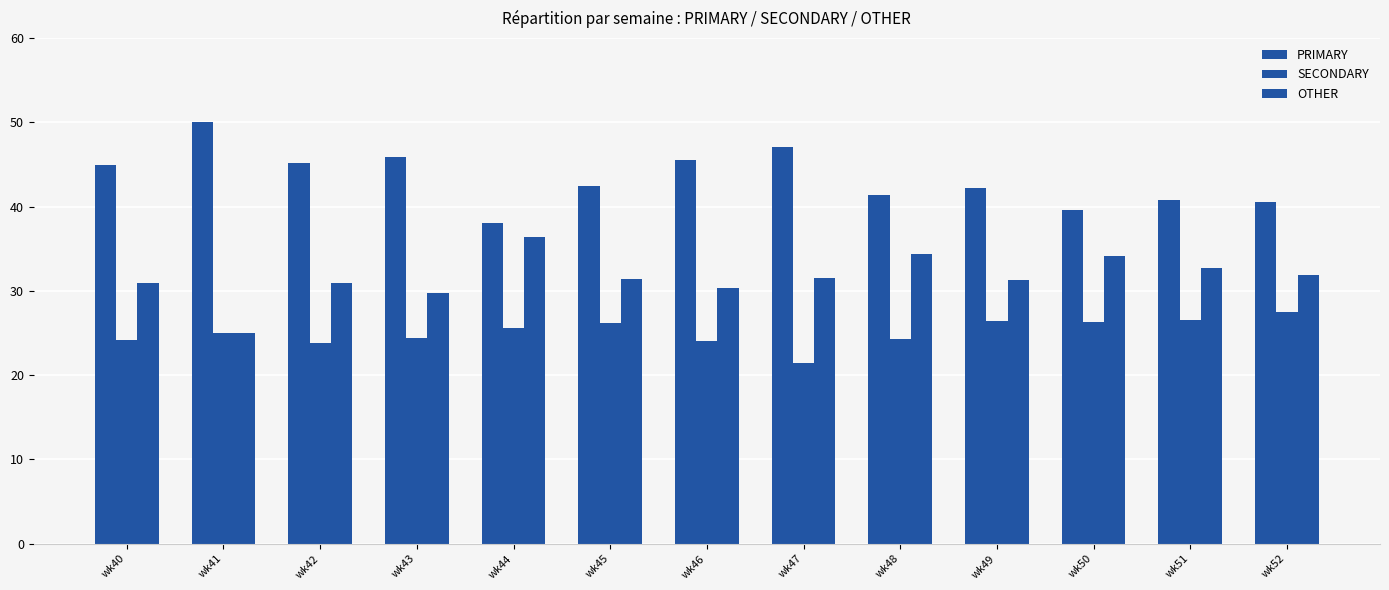

What value does the OTHER series have at wk52?

31.9